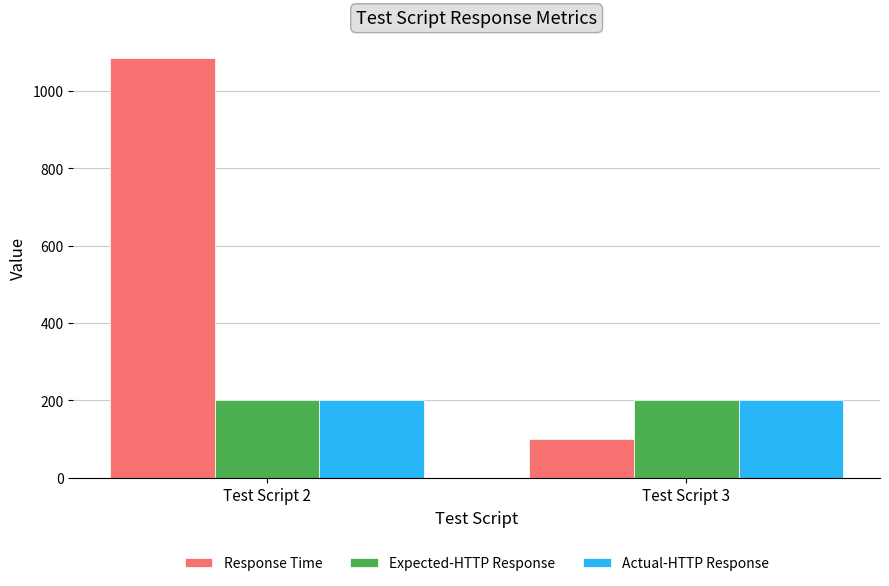

Rank the categories by Response Time value from highest to lowest.

Test Script 2, Test Script 3